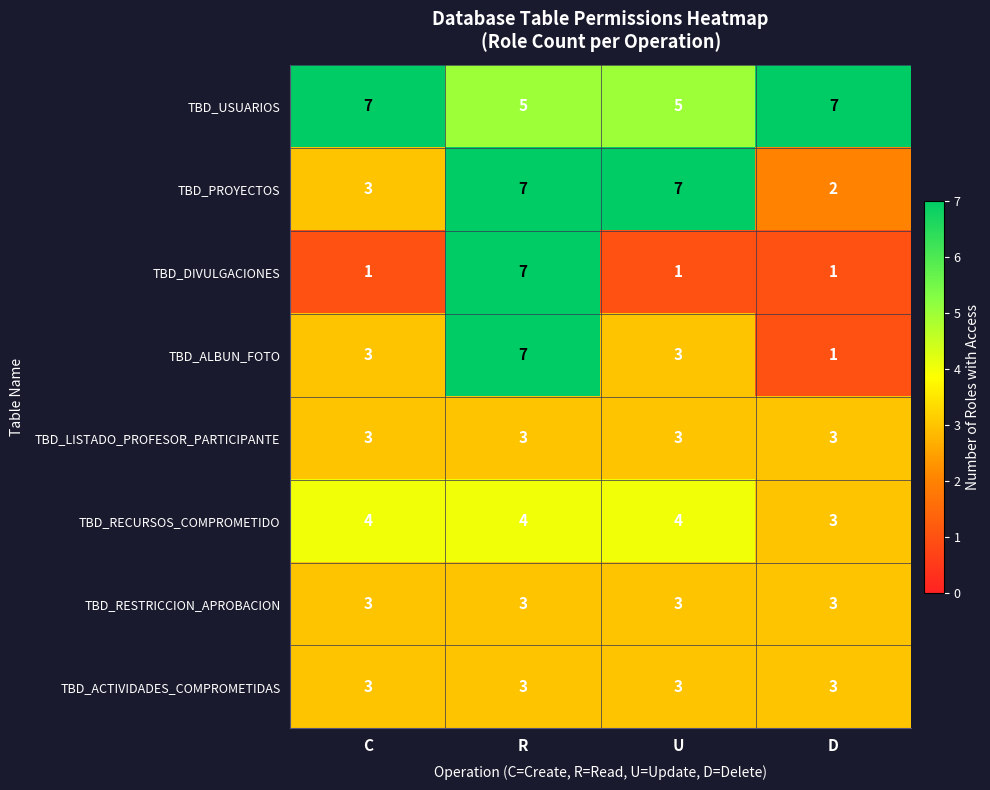

What is the difference between the highest and lowest values at D?

6